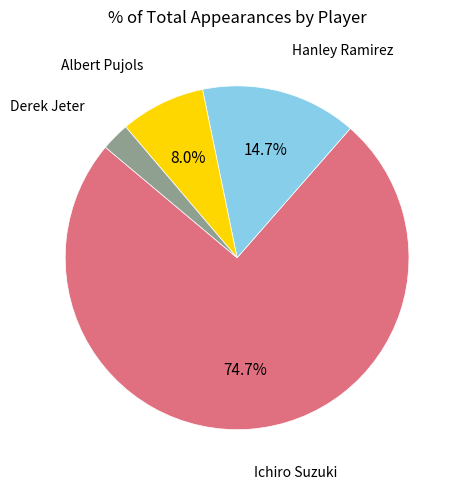

Count the number of slices in the pie.

4